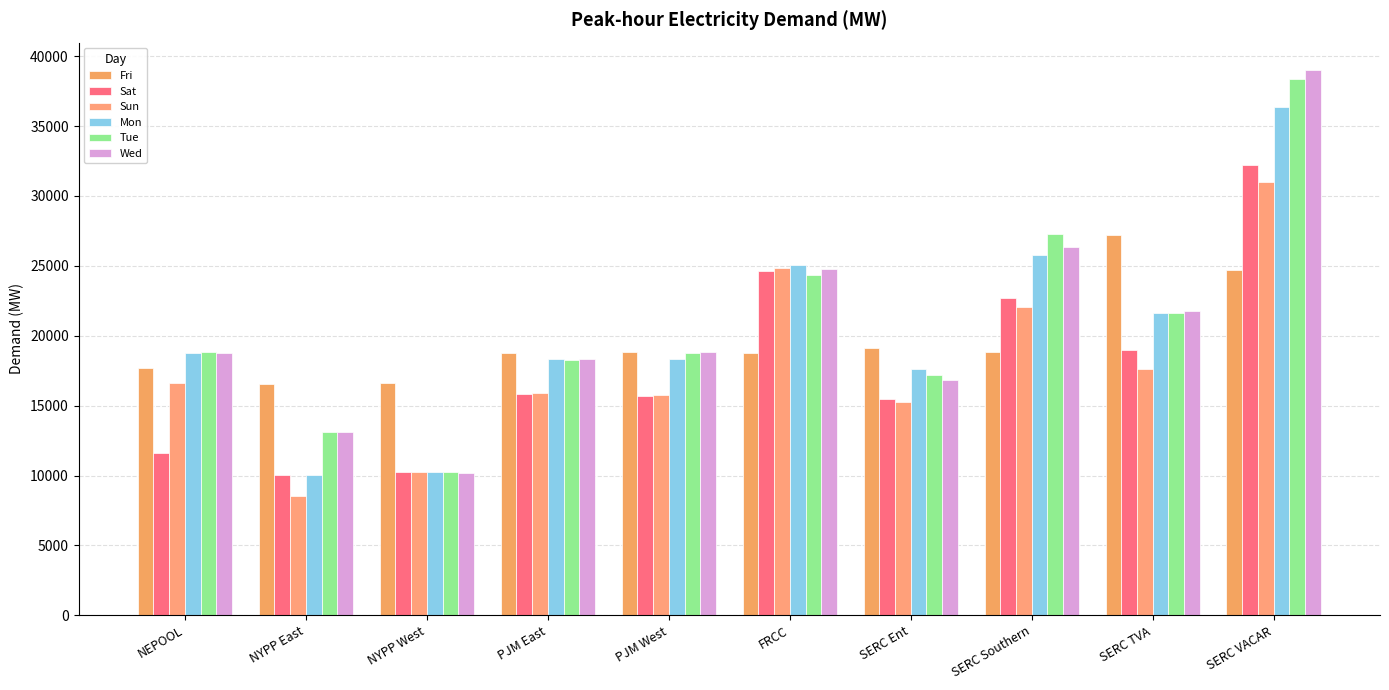

Where does the Sun series first go above 16593?

NEPOOL